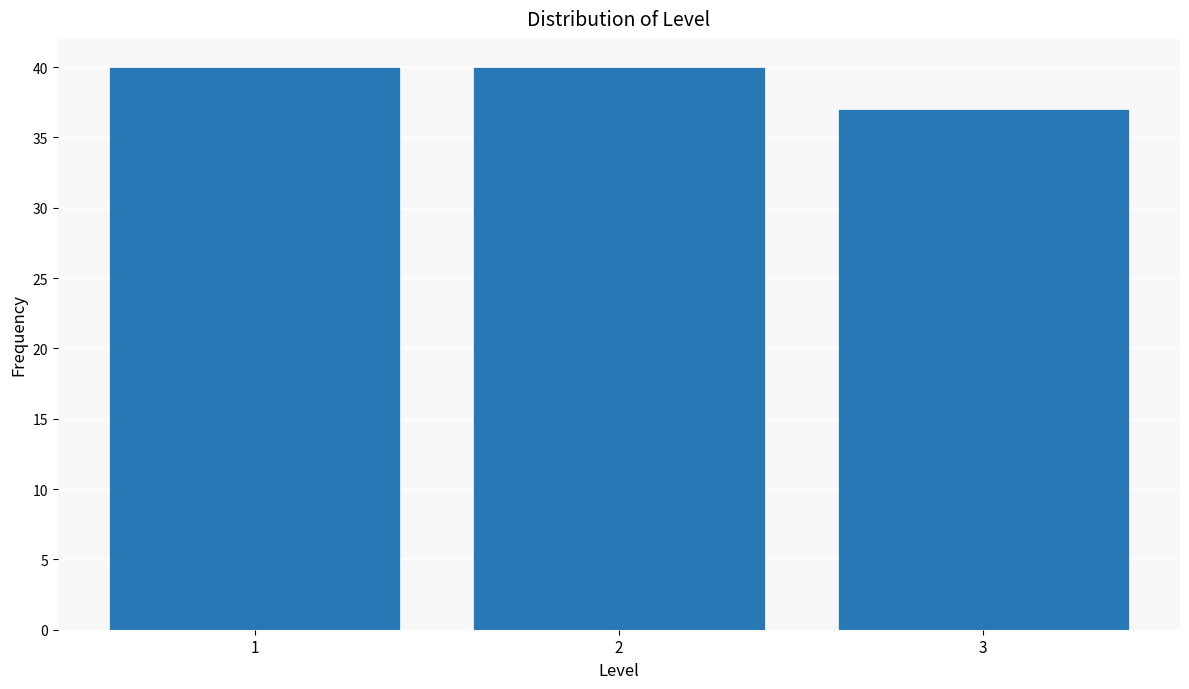

Reading right to left, extract all data points from this chart.

3=37	2=40	1=40